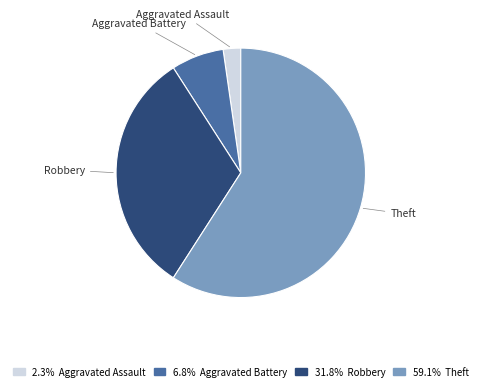

What is the smallest slice in the pie chart?

Aggravated Assault